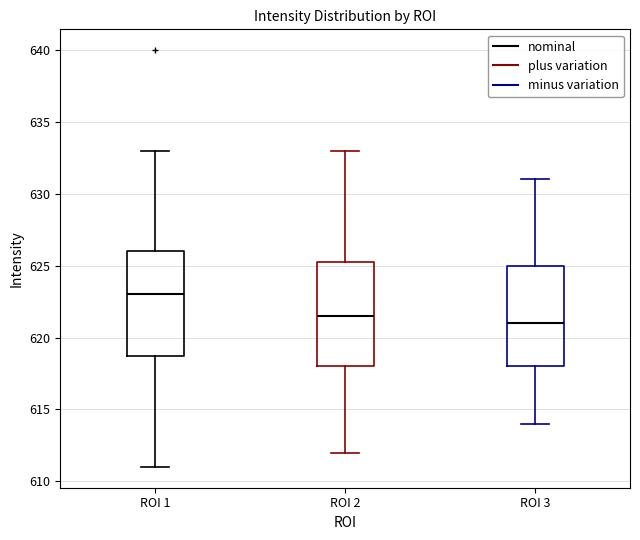

Where is the upper edge of the box for ROI 2 on the y-axis? The values are not printed on the chart, so give them approximately, as read against the axis.

625.5